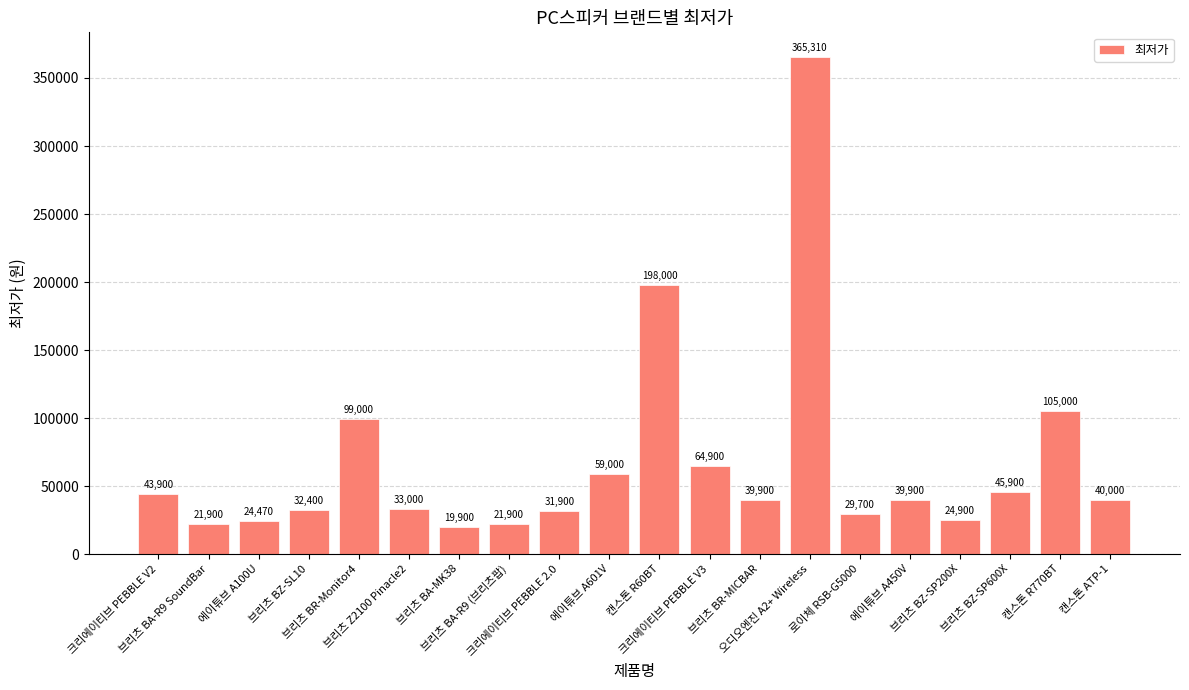

Is it true that the value at 에이튜브 A100U is 24470?

True